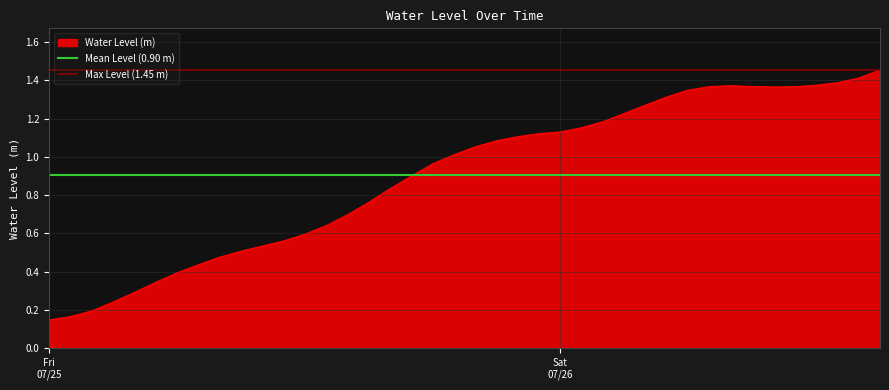

What is the spread (max minus min) of values at Sat
07/26?

0.6